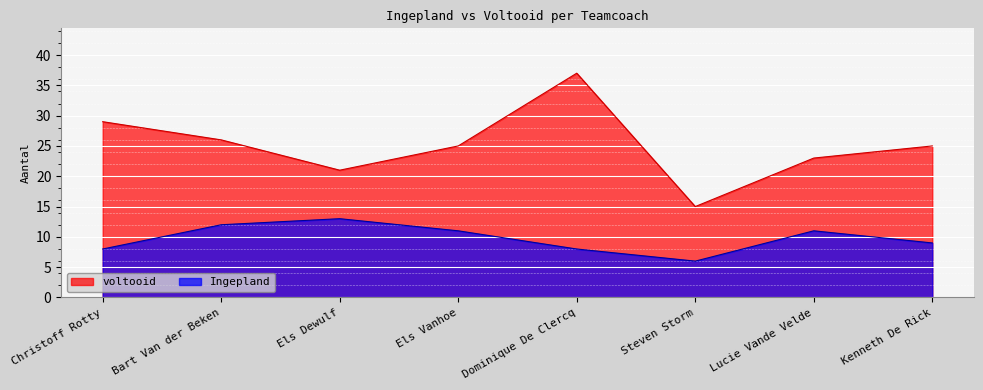

List the series in order of their peak value, lowest first.

Ingepland, voltooid